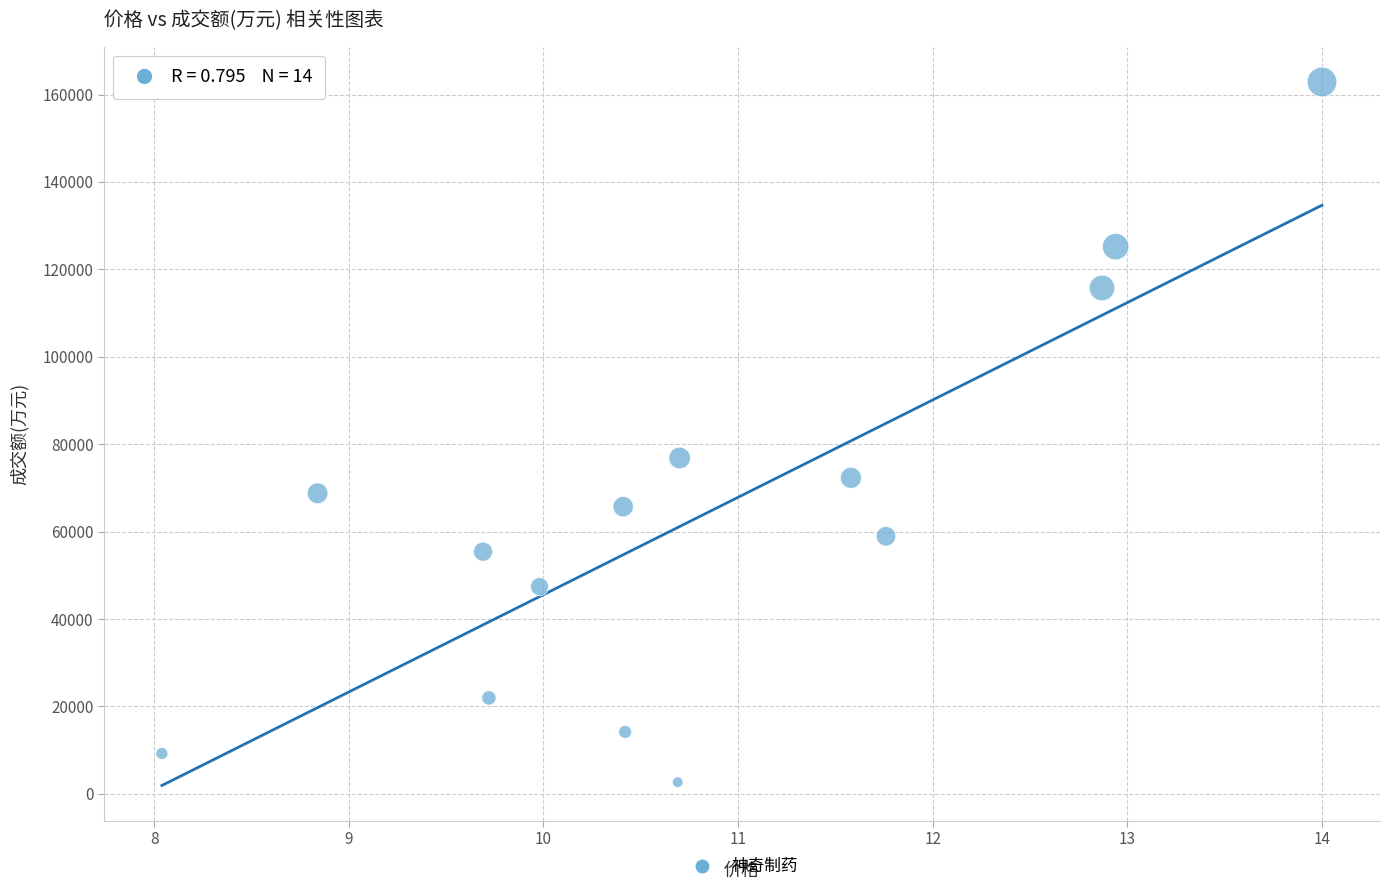

What Y value in the scatter plot is closest to 82770?

76845